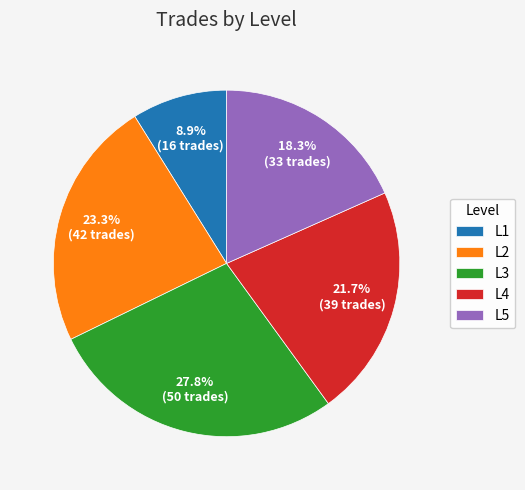

What is the ratio of the value at L5 to the value at L3?

0.7